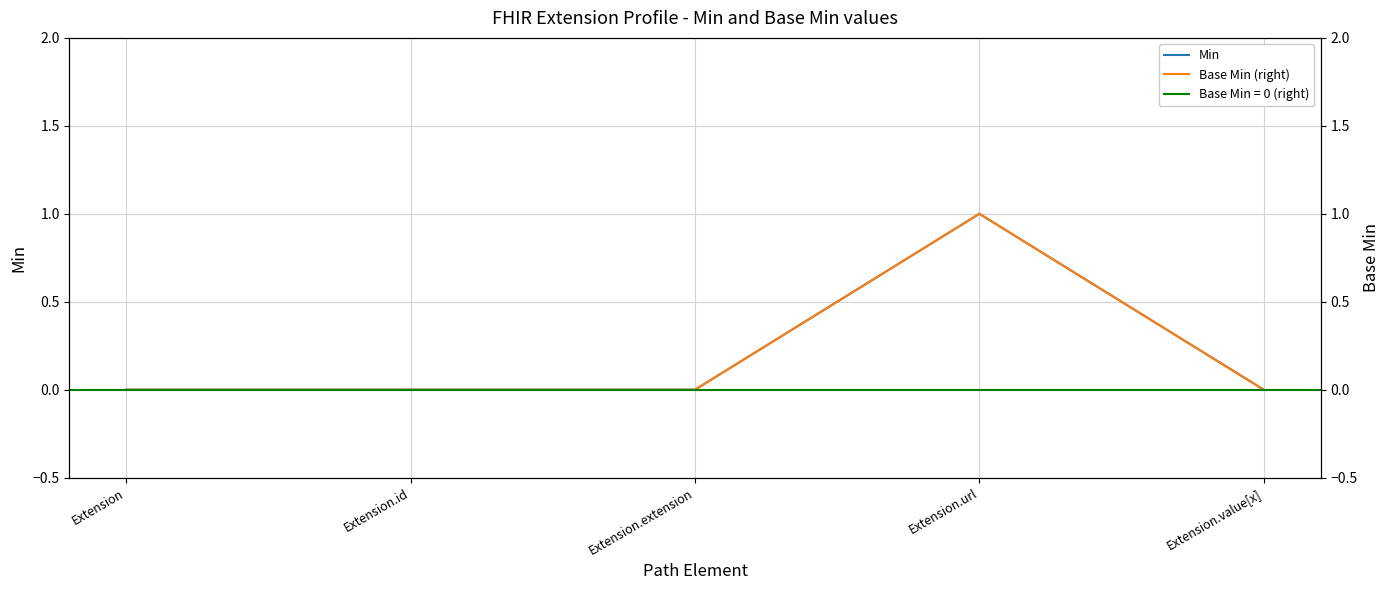

Between Extension.extension and Extension.url, which series saw the biggest shift?

Min